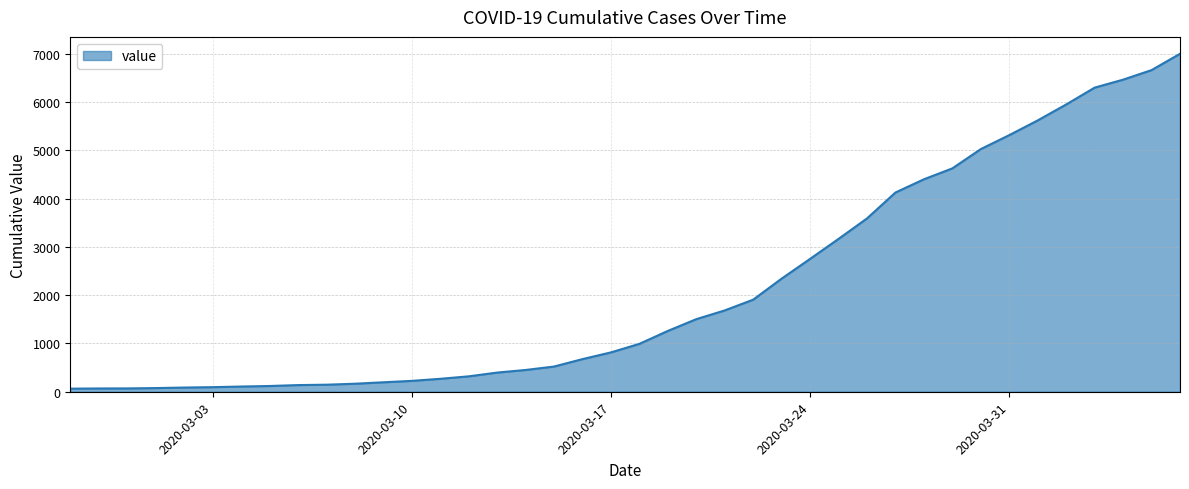

What is the difference between the maximum and minimum values?

6938